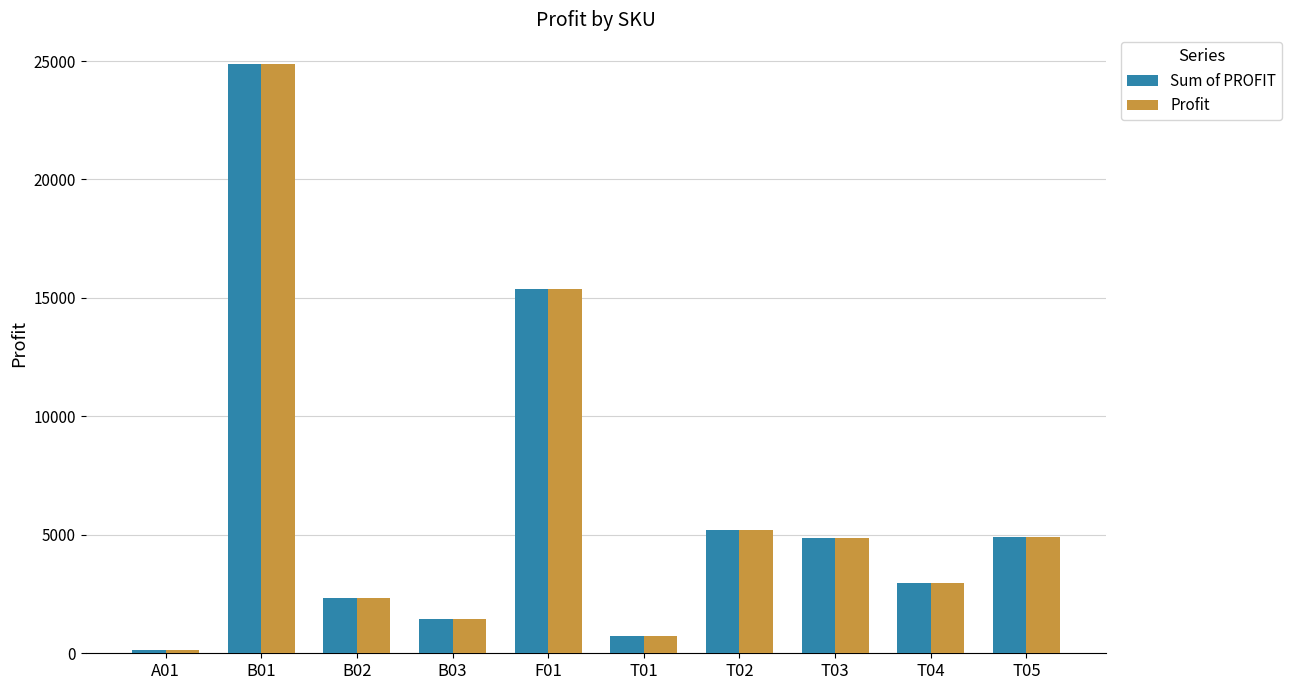

Where is Sum of PROFIT nearest to the value 12512?

F01